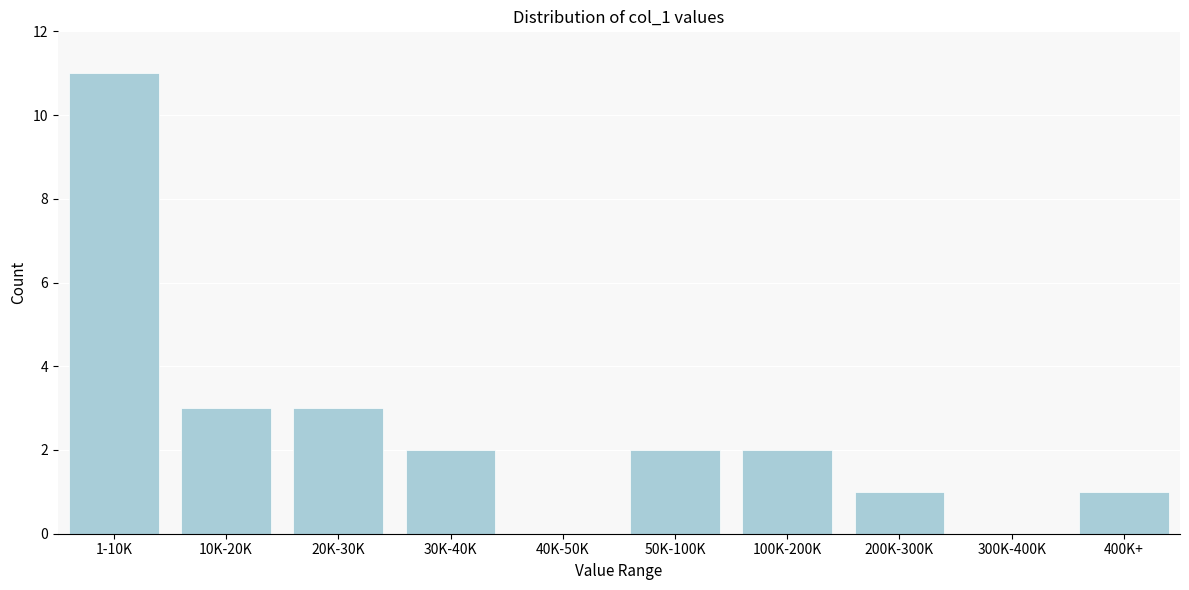

Reading left to right, what are all the values shown in this chart?

1-10K=11	10K-20K=3	20K-30K=3	30K-40K=2	40K-50K=0	50K-100K=2	100K-200K=2	200K-300K=1	300K-400K=0	400K+=1